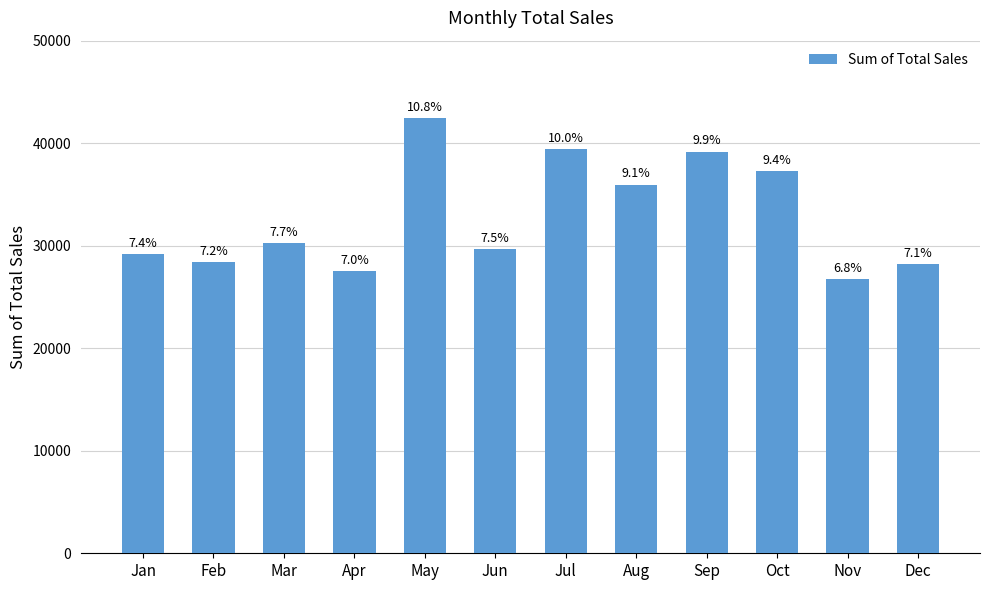

Does the chart contain any negative values?

No